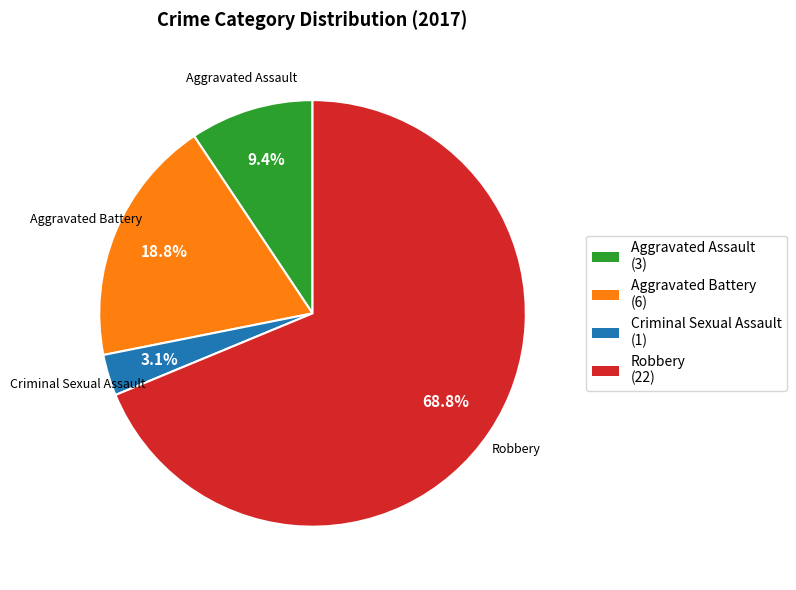

Does any single category account for the majority?

Yes